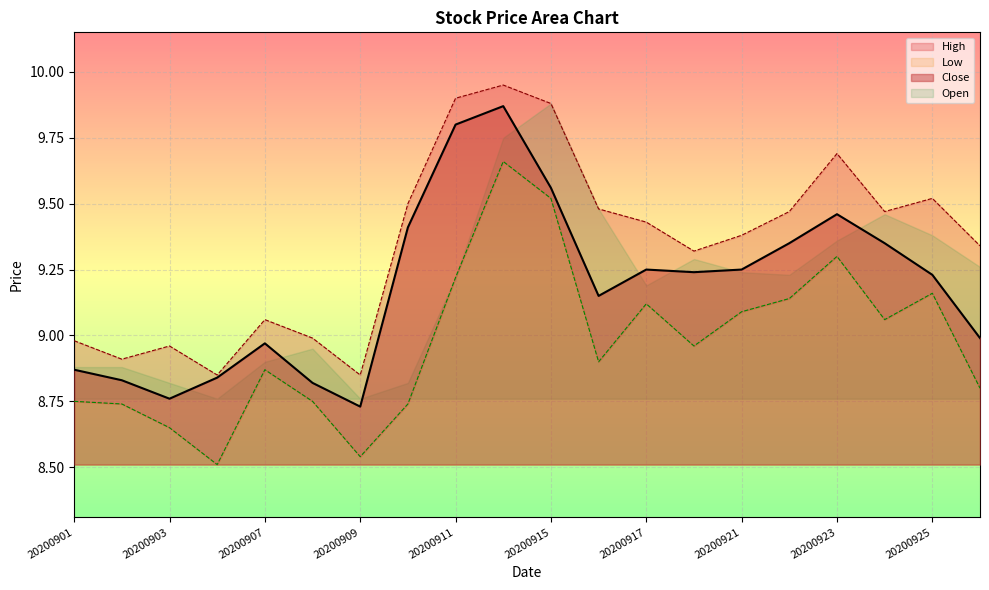

What is the value of the Close point at the 12th from the left?

9.2